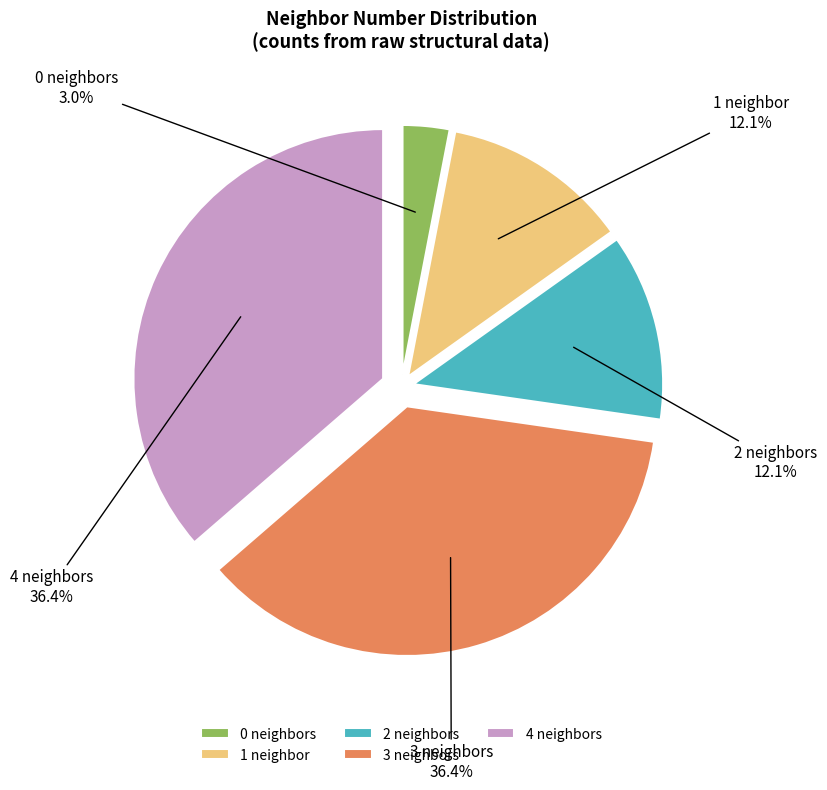

Is 1 the majority of the pie?

No